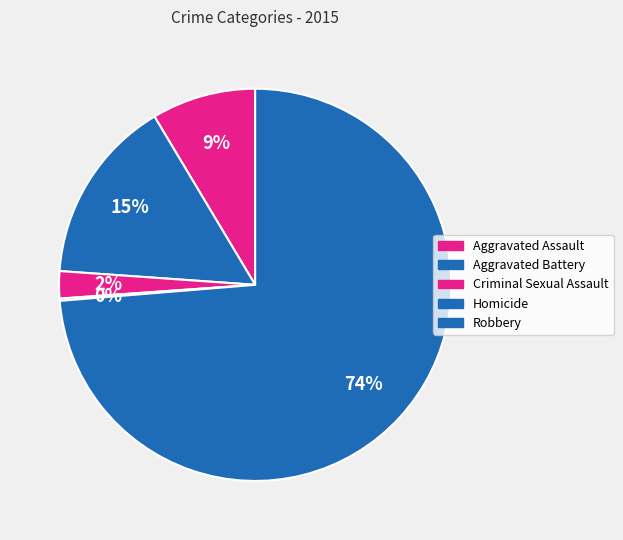

The Aggravated Assault slice represents 9% of the pie. True or false?

True